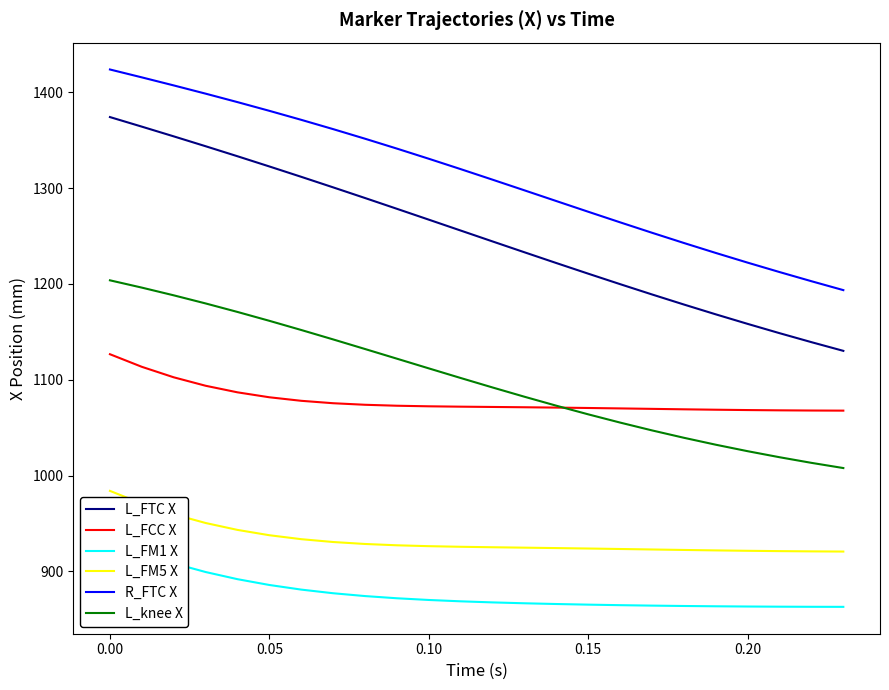

True or false: L_FTC X and L_FCC X intersect in this chart.

False